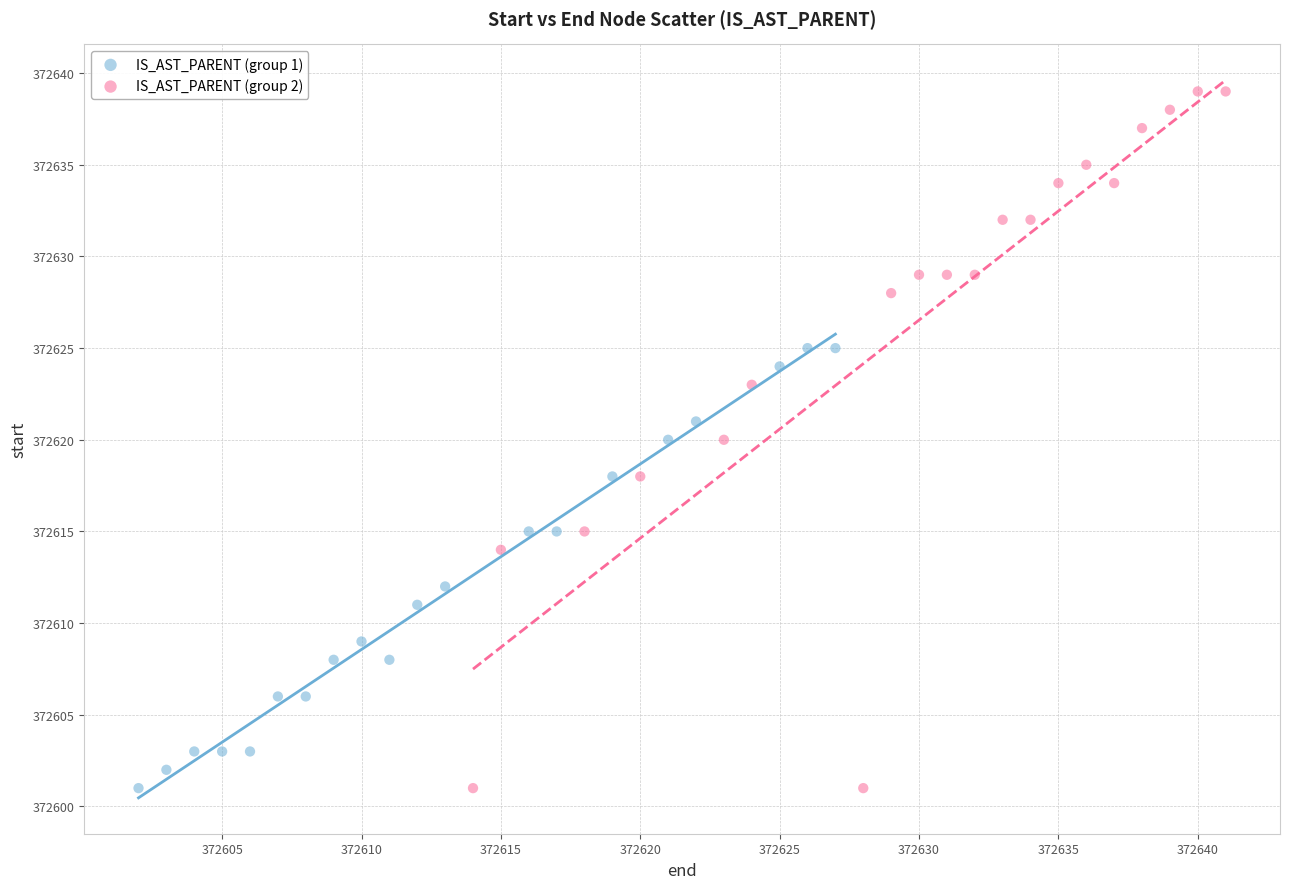

Which series has the widest spread of Y values?

IS_AST_PARENT (group 2)